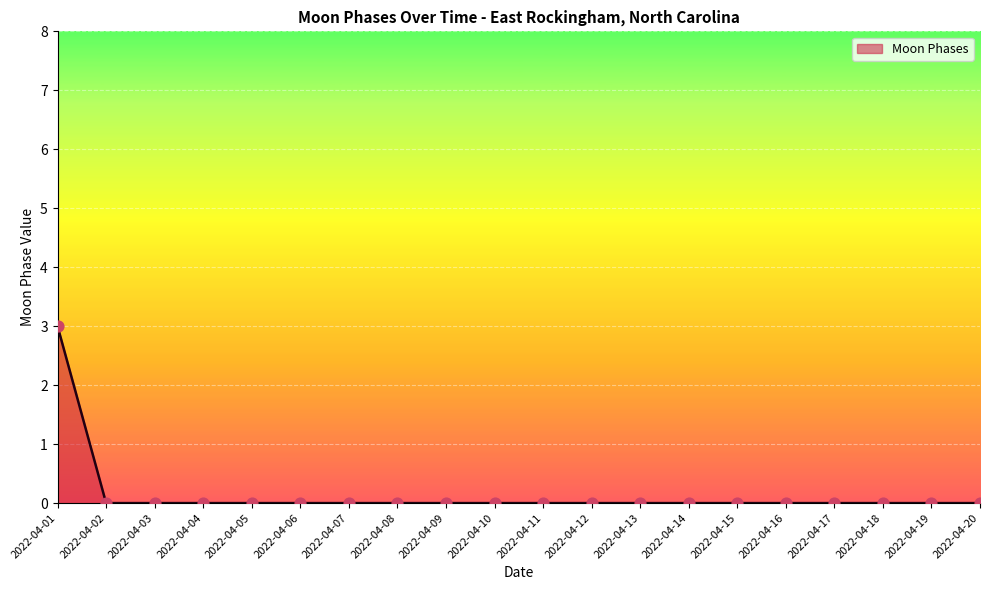

What is the change in value from 2022-04-01 to 2022-04-11?

-3